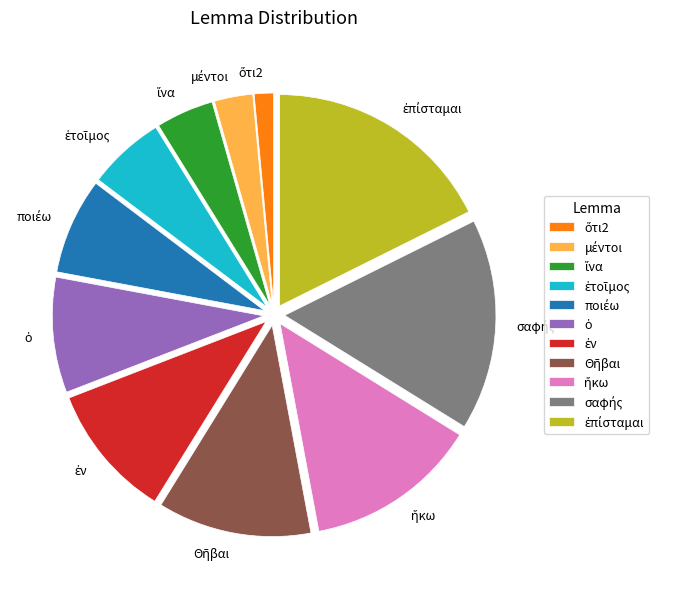

Is there a majority slice in this chart?

No